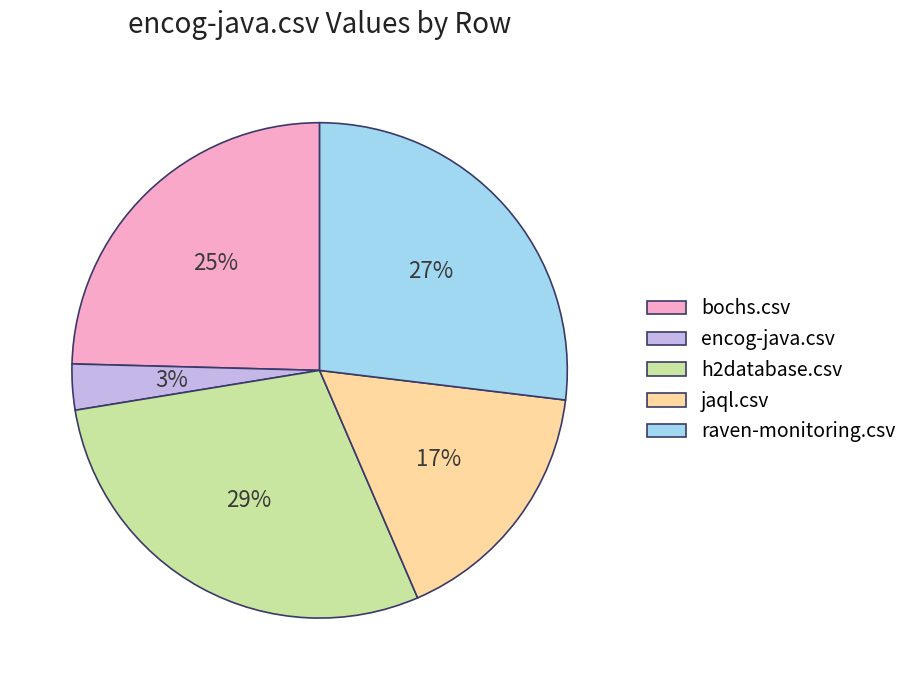

To the nearest percent, what is the difference between the largest and smallest slice percentages?

26%